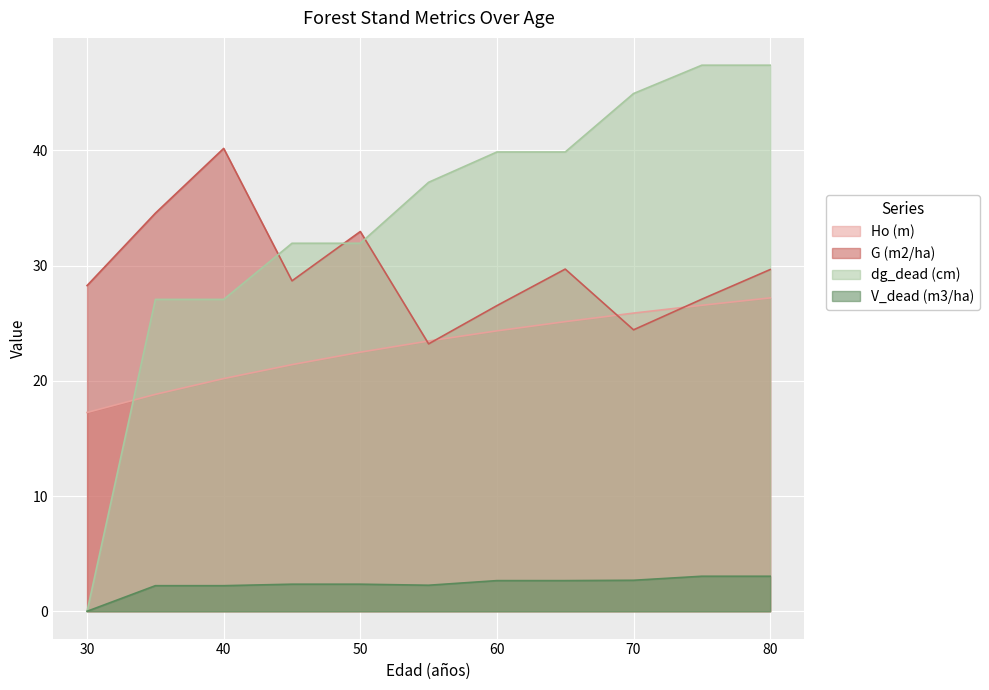

Is it true that Ho (m) equals 18.8 at 35?

True